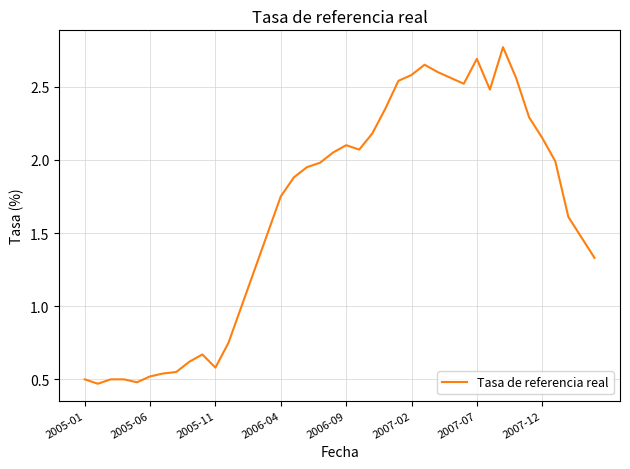

Is it true that the value at 2006-09 is 0.9?

False